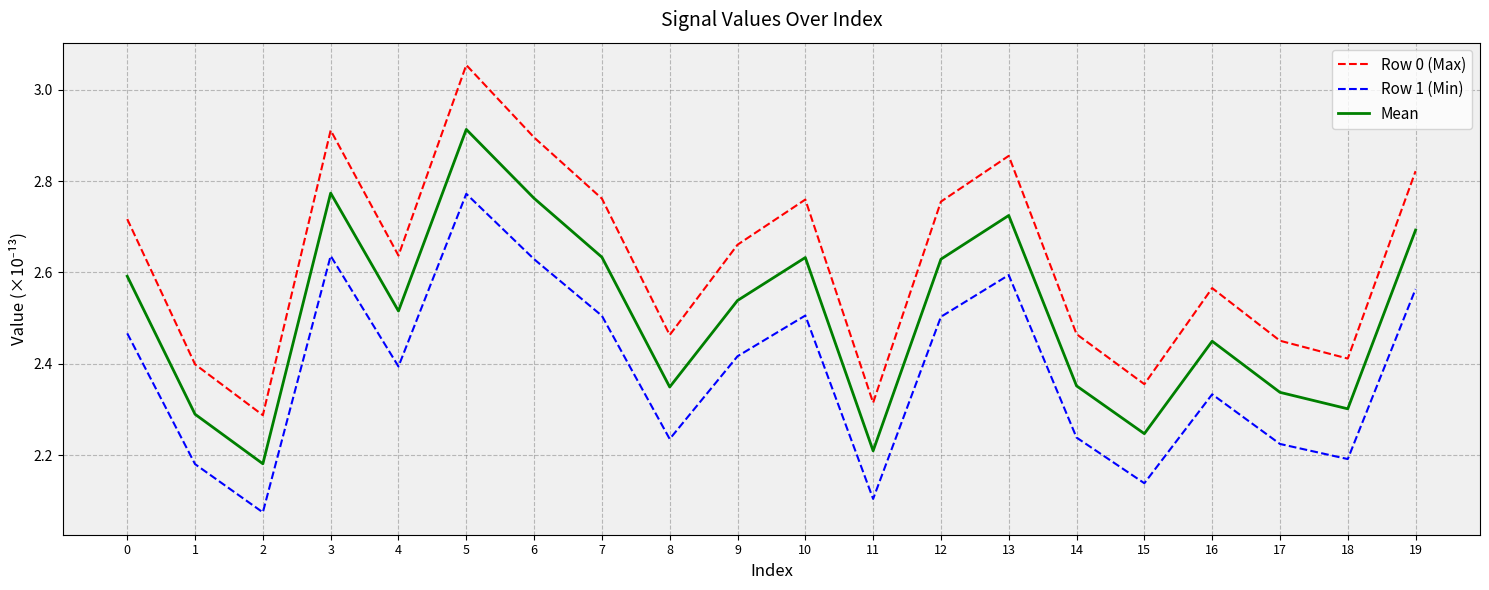

List the series in order of their overall mean, lowest first.

Row 1 (Min), Mean, Row 0 (Max)